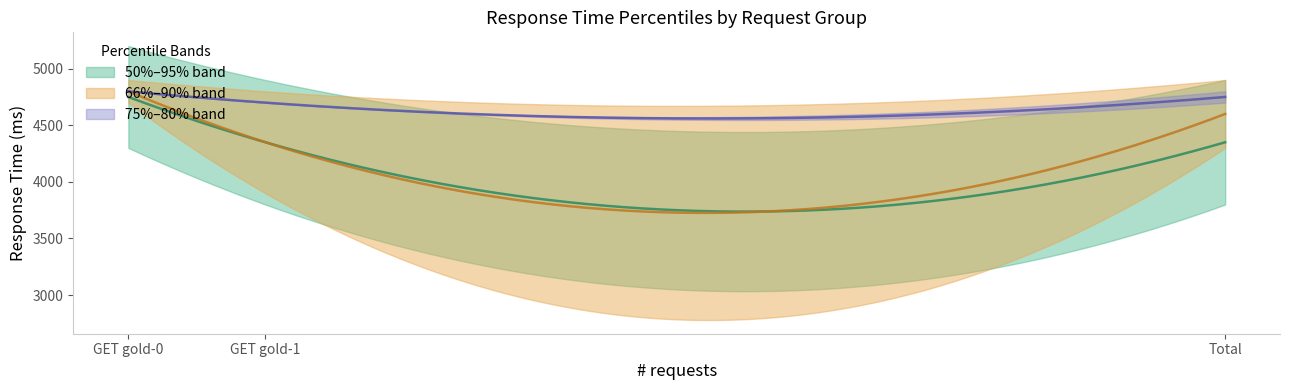

Reading left to right, extract all data points from this chart.

50%: 4300	3800	3800
66%: 4700	3900	4300
75%: 4800	4700	4700
80%: 4800	4700	4800
90%: 4900	4800	4900
95%: 5200	4900	4900